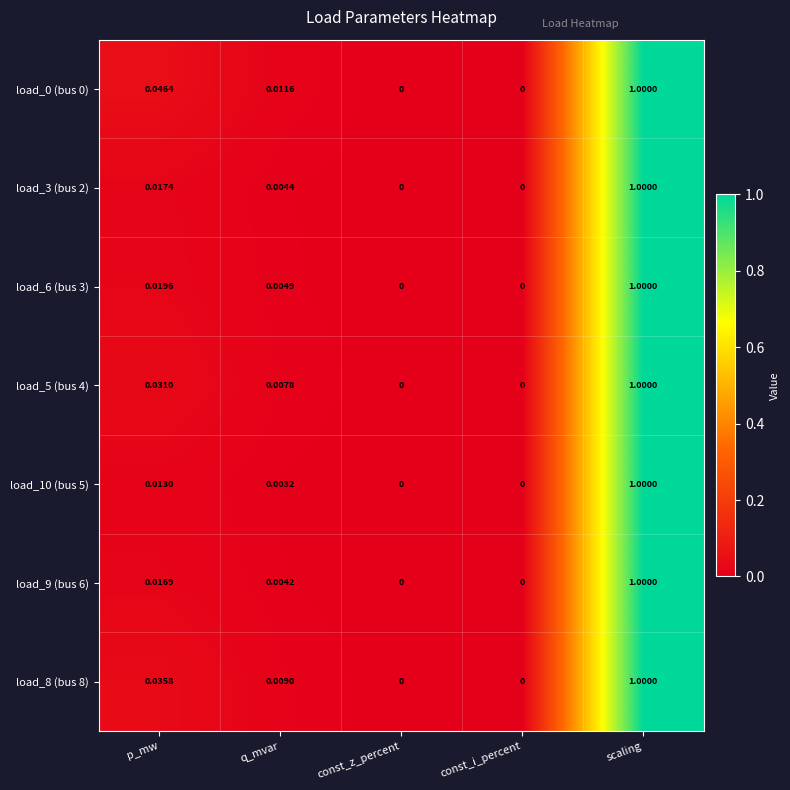

At which category is the sum across all series the highest?

scaling